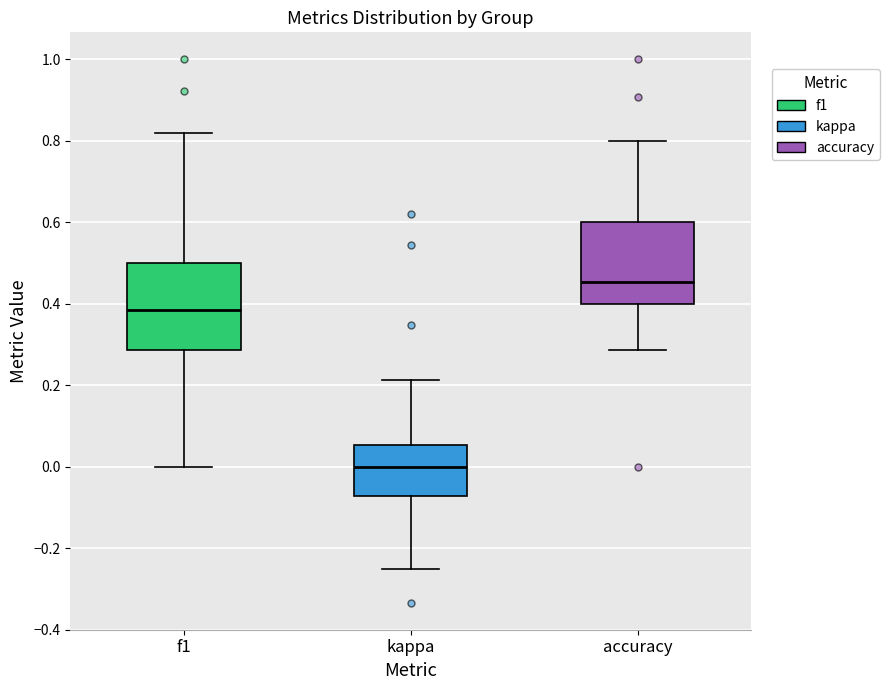

Which box's median line is the highest?

accuracy